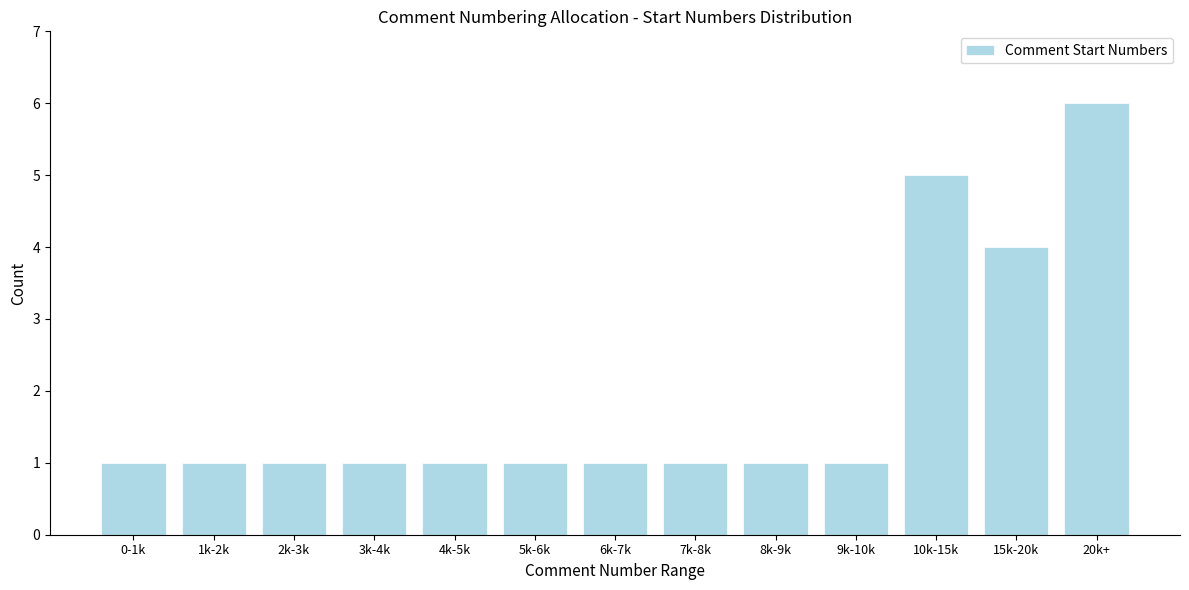

Reading left to right, extract all data points from this chart.

0-1k=1	1k-2k=1	2k-3k=1	3k-4k=1	4k-5k=1	5k-6k=1	6k-7k=1	7k-8k=1	8k-9k=1	9k-10k=1	10k-15k=5	15k-20k=4	20k+=6